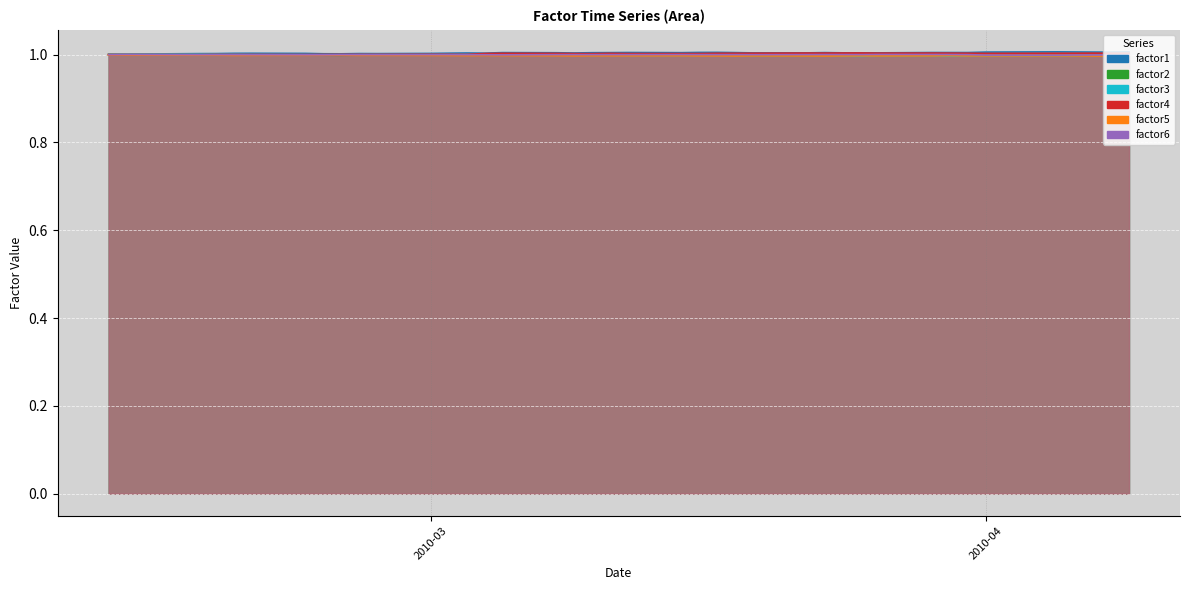

In factor5, how many points are higher than both neighbors (excluding endpoints)?

10